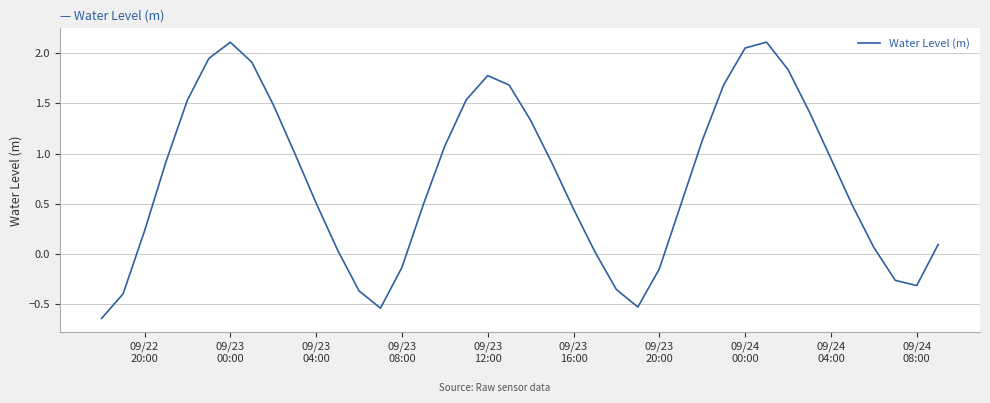

How many values are above zero?

30